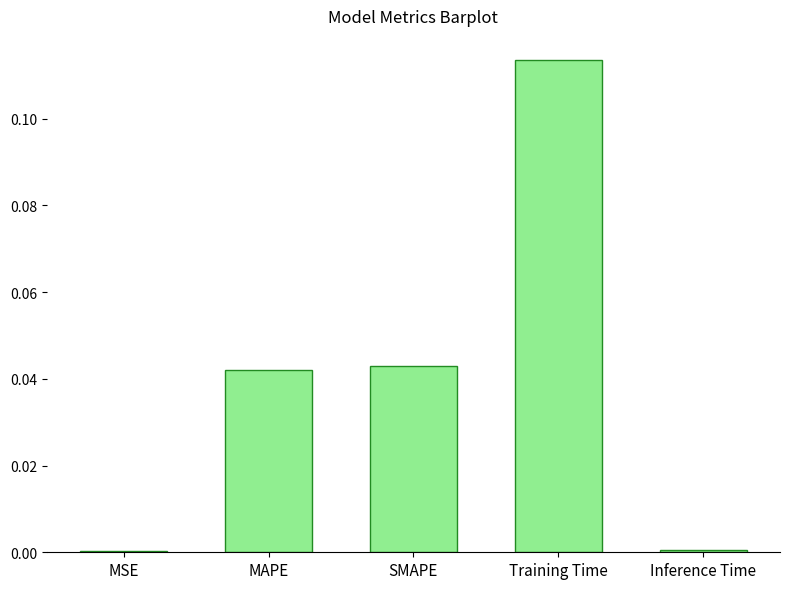

Which category has the highest value across all series?

Training Time